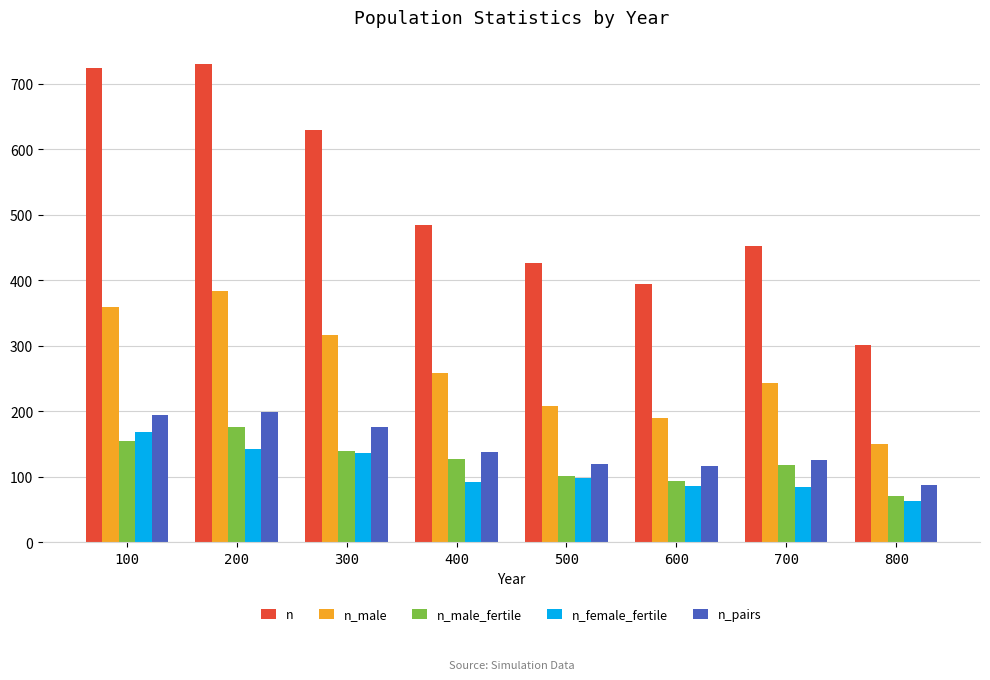

Which series changed the most between 700 and 800?

n